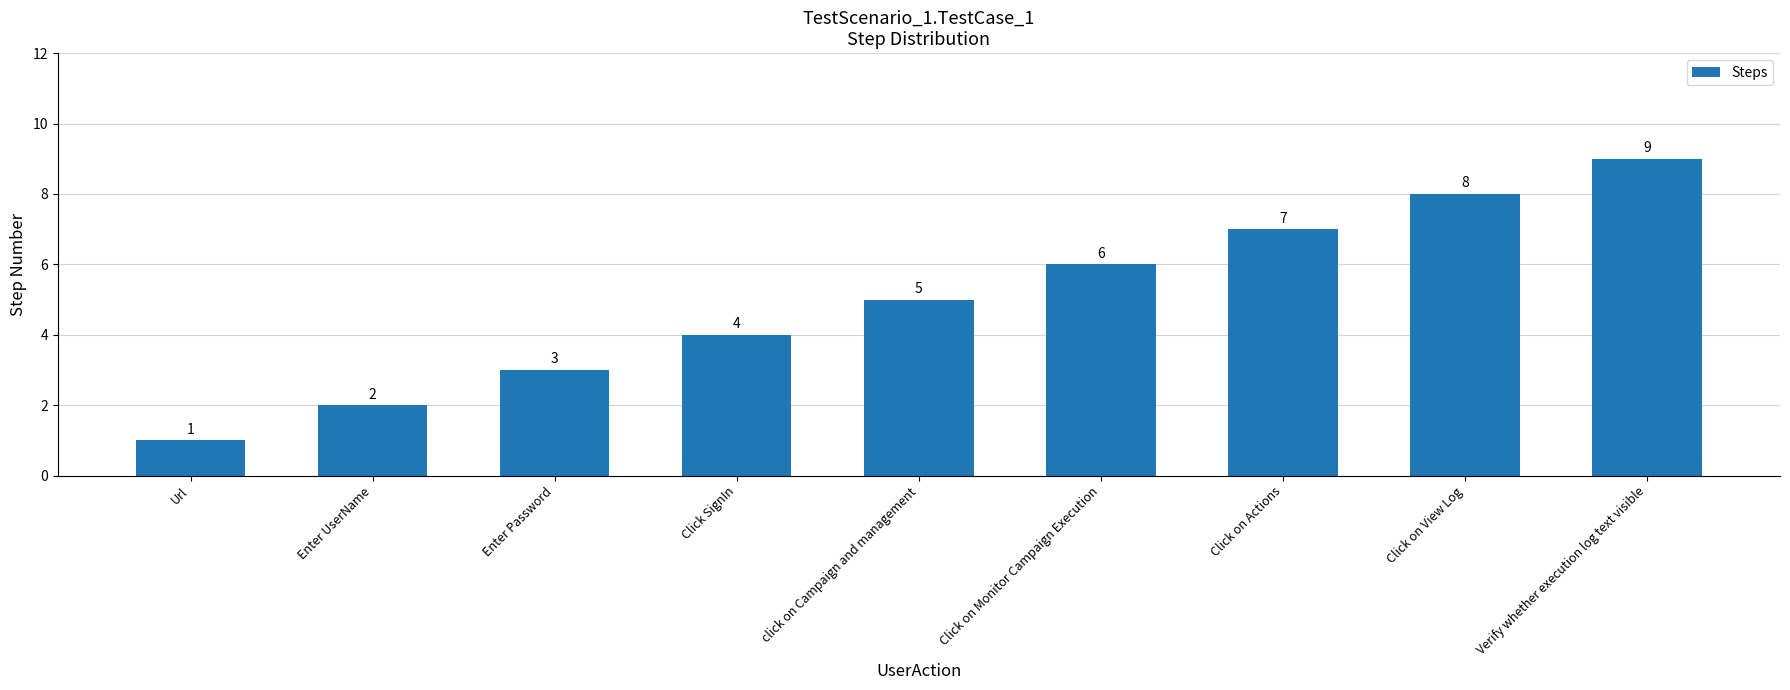

How many values are below 5?

4